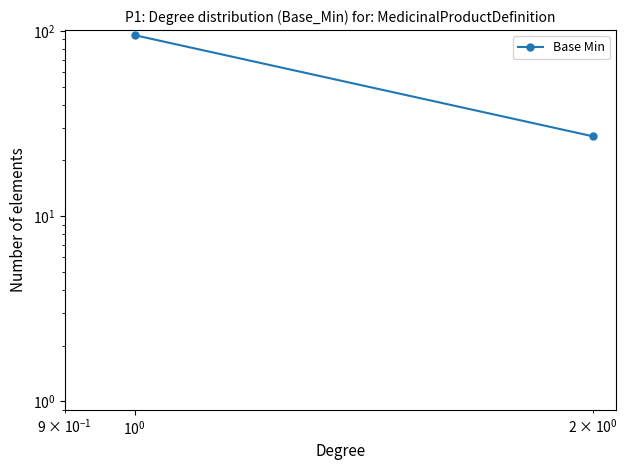

What is the minimum value shown in the chart?

27